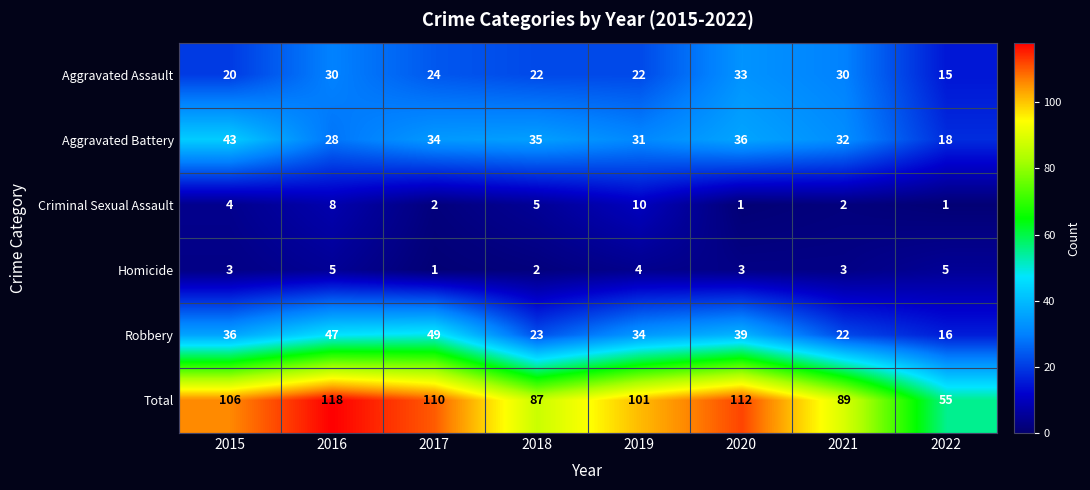

At which category does the chart reach its peak across all series?

2016